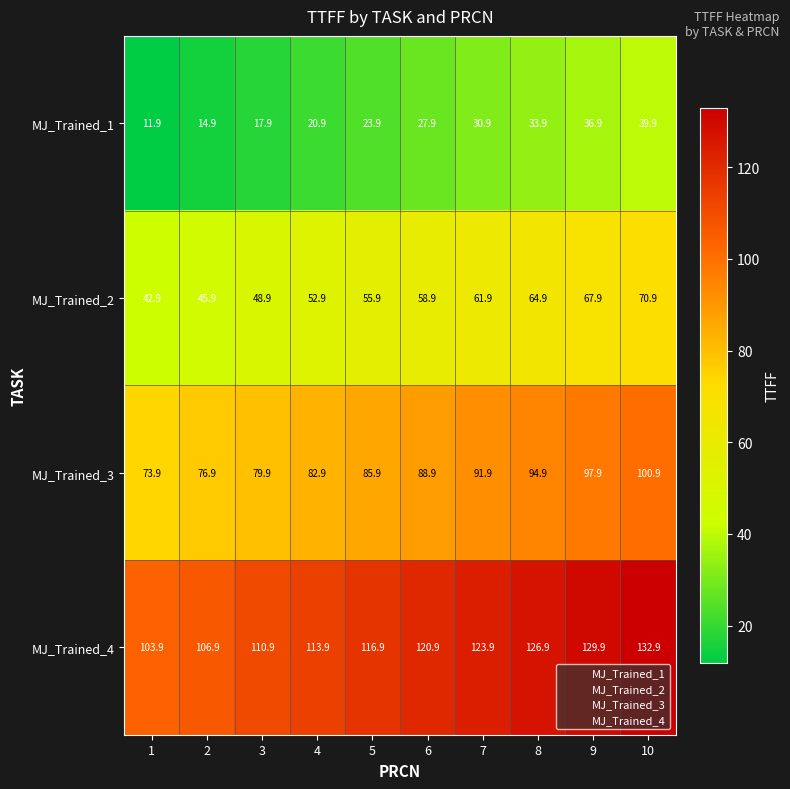

What is the greatest value displayed?

132.9